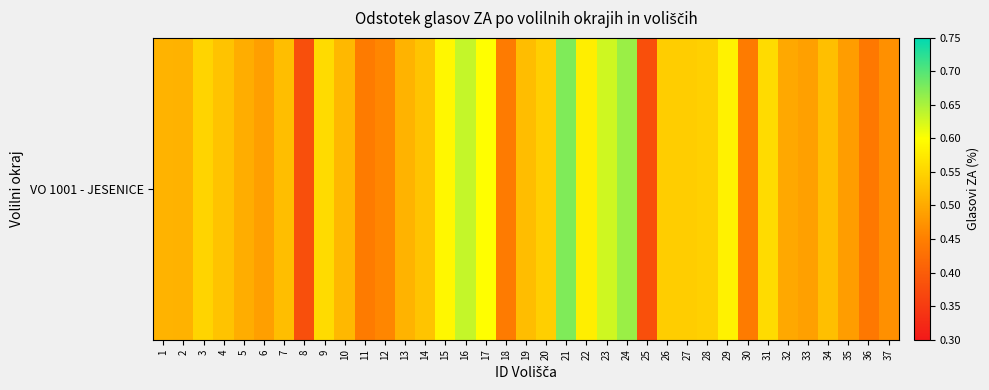

Which label corresponds to the smallest value in the chart?

8